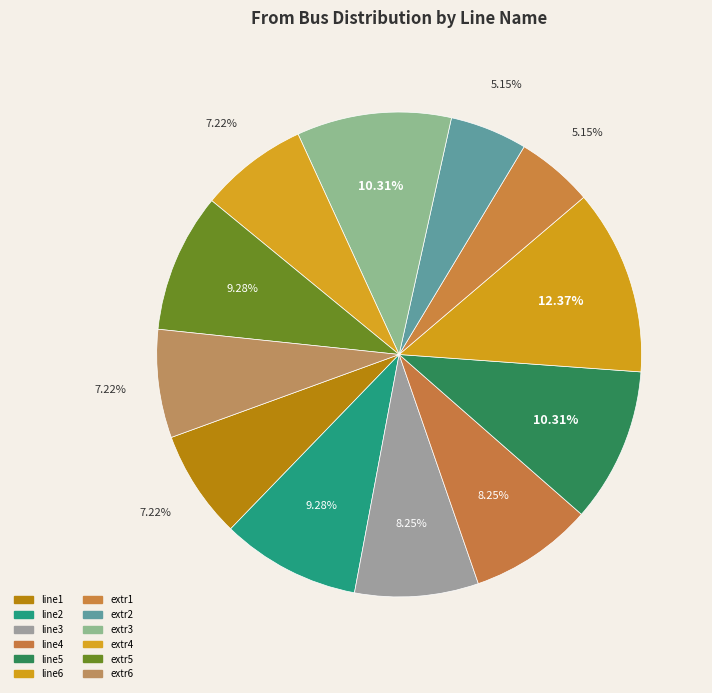

How many segments does this pie chart have?

12